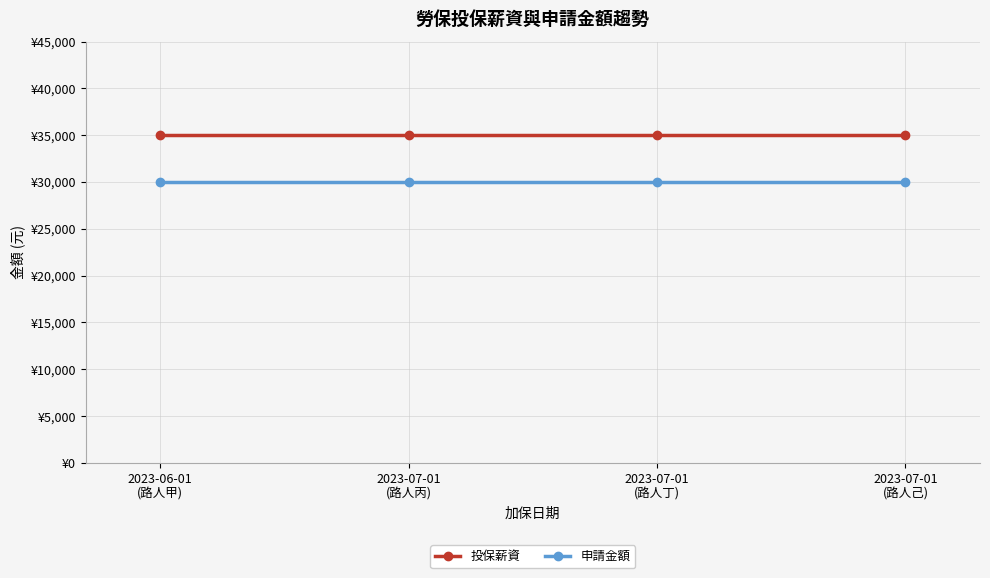

What is the maximum value for 申請金額?

30000